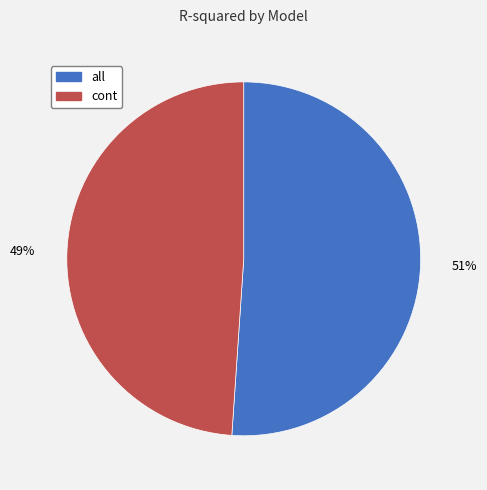

Is cont the majority of the pie?

No